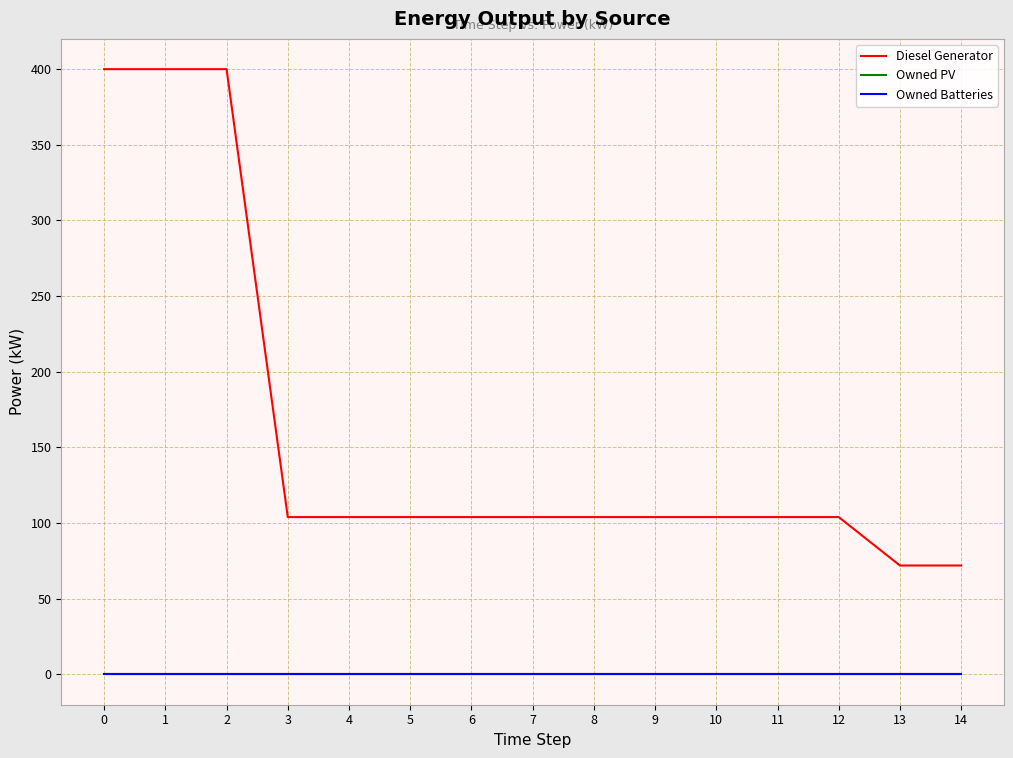

Does the chart display data point markers on the line(s)?

No